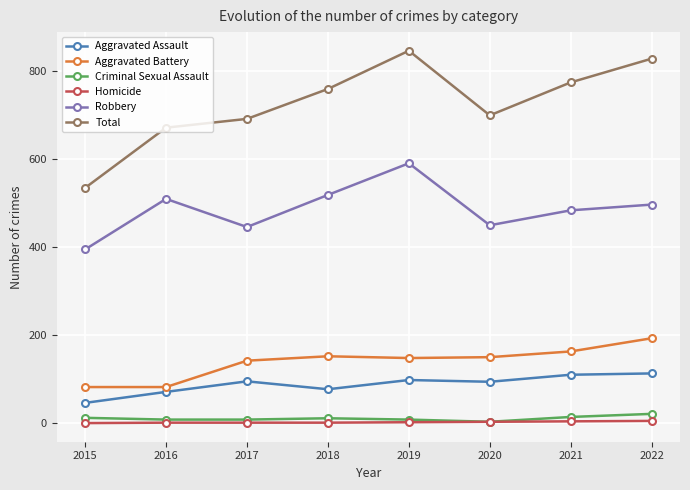

What is the highest value of the Robbery series?

591